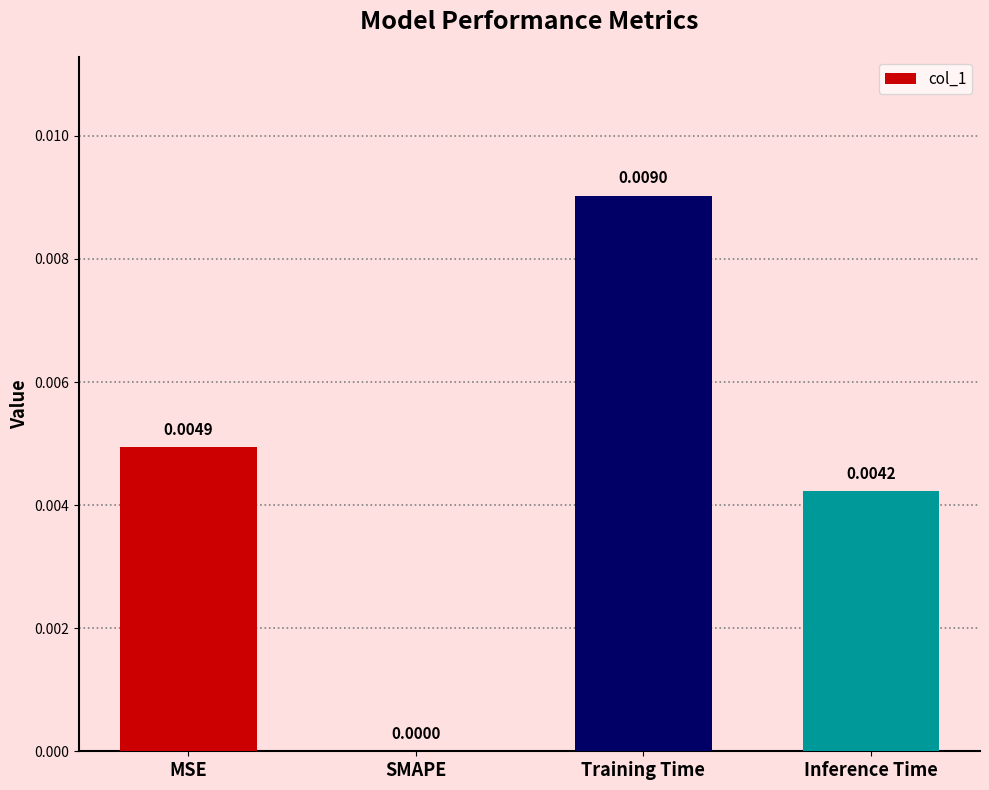

Which label corresponds to the largest value in the chart?

Training Time